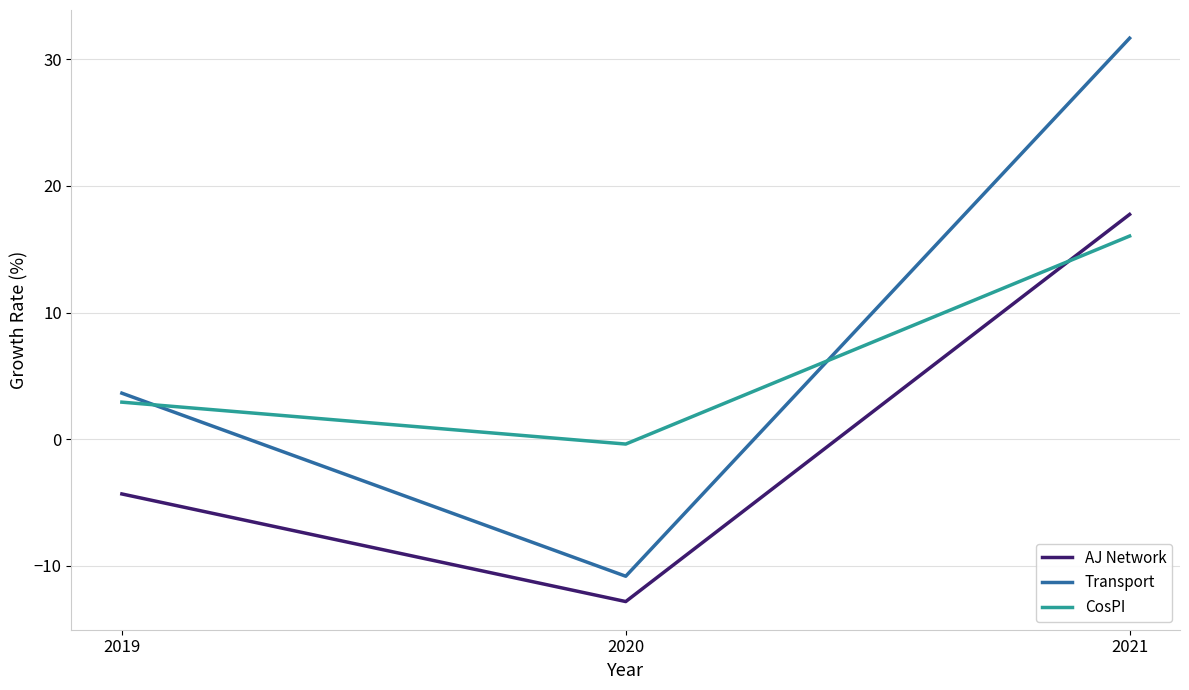

Rank the series at 2020 from lowest to highest value.

AJ Network, Transport, CosPI